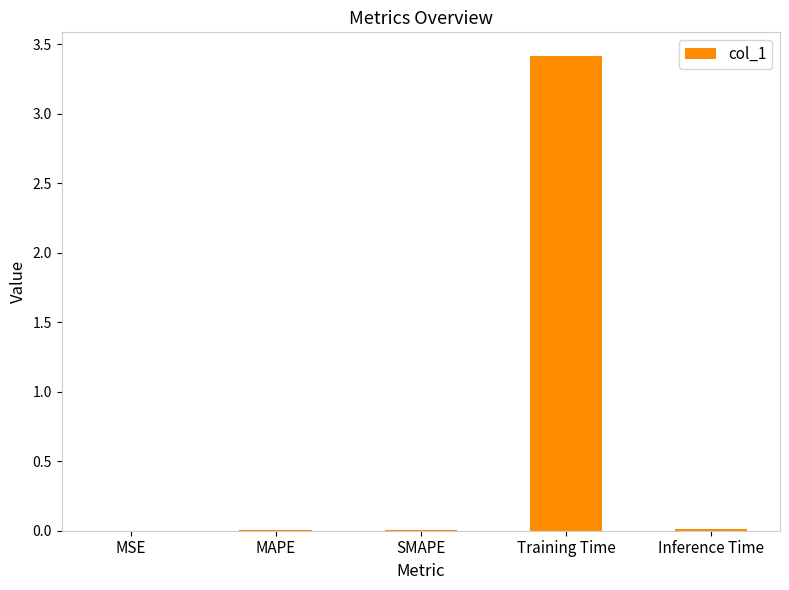

The value at MSE is 0.0. True or false?

True